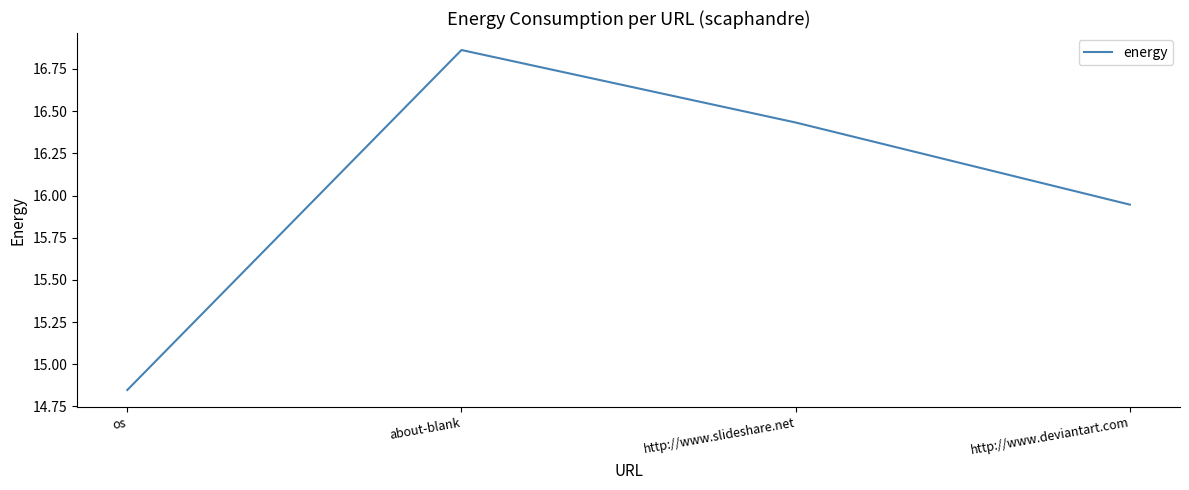

Where is the first local maximum?

about-blank